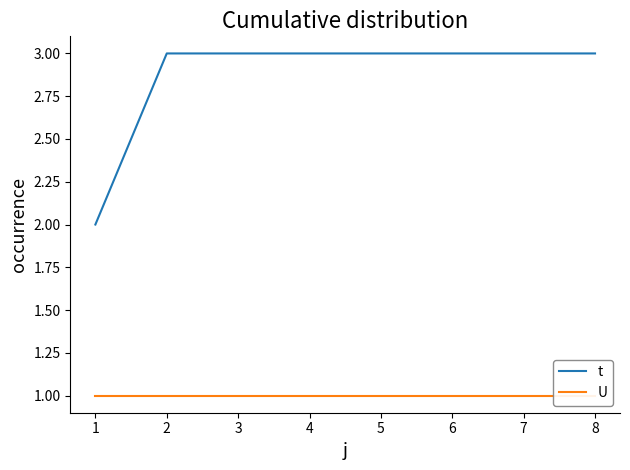

At which category is the sum across all series the highest?

1